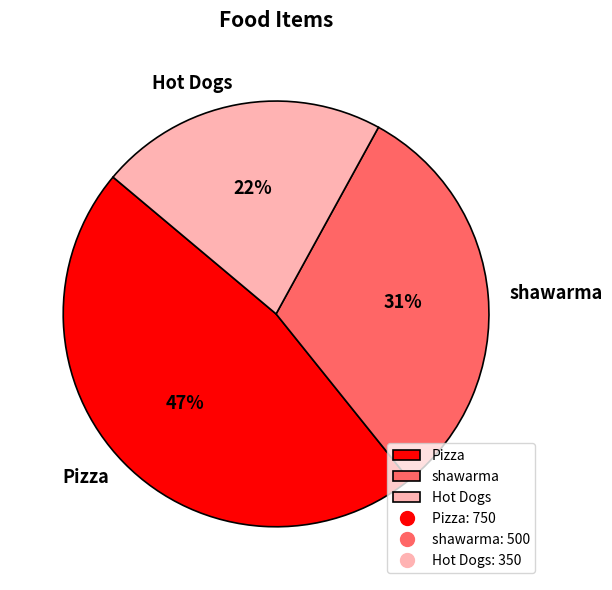

Count the number of slices in the pie.

3